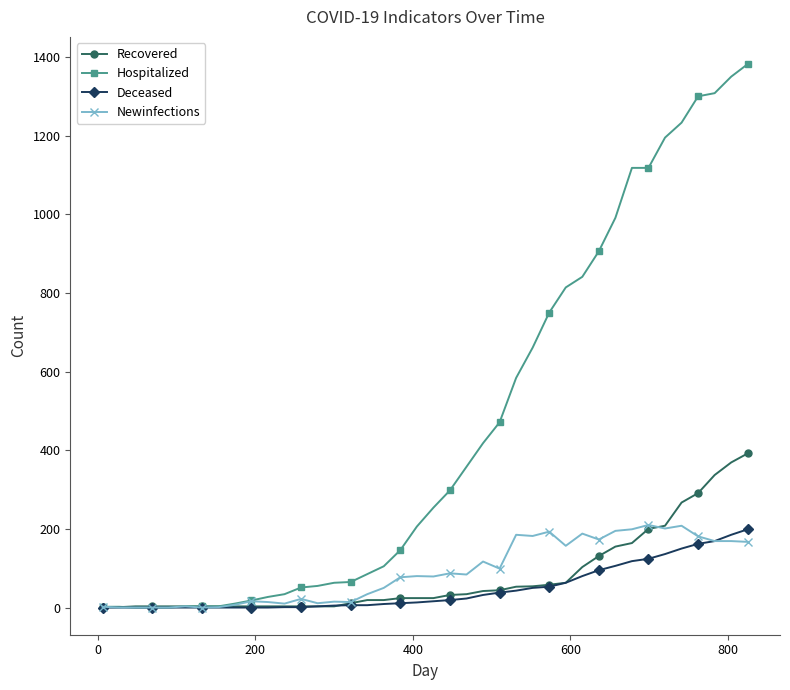

After their last crossing, which series has the higher values: Newinfections or Recovered?

Recovered